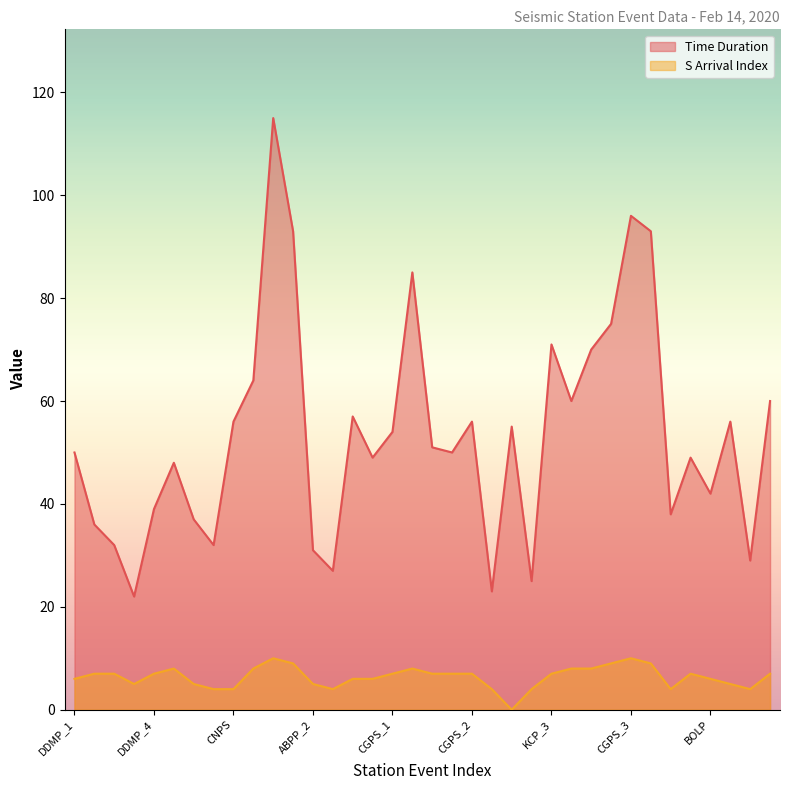

What is the difference between the Time Duration values at BOLP and DDMP_4?

3.0